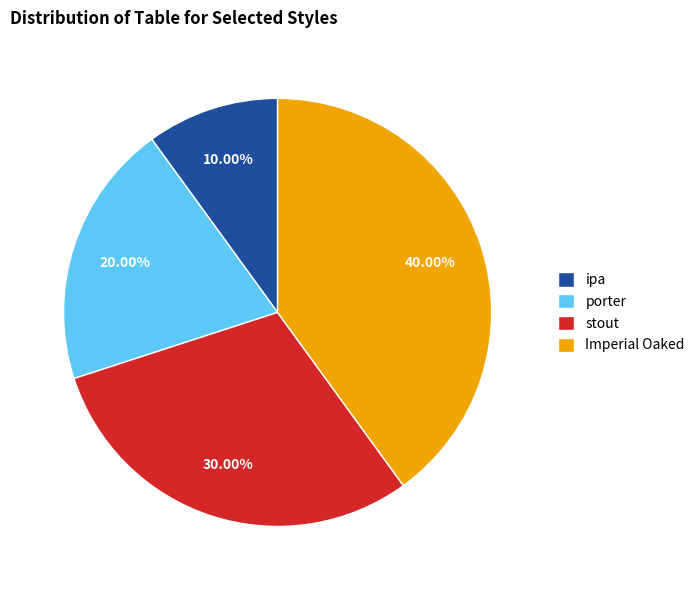

To the nearest percent, what is the combined percentage of porter and Imperial Oaked?

60%